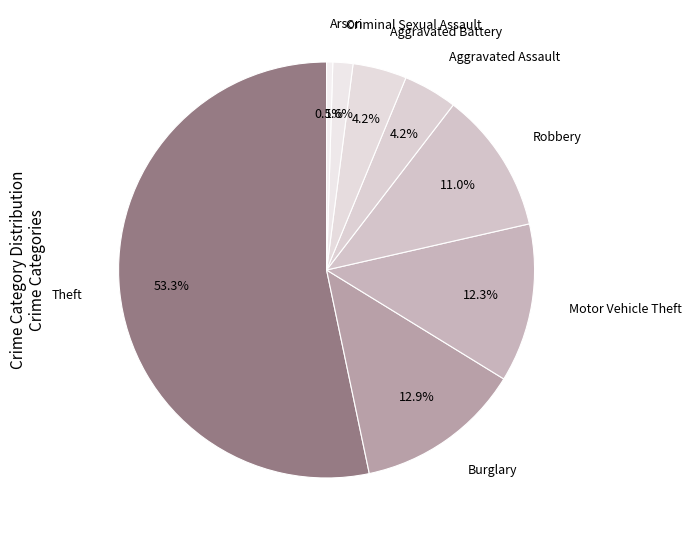

How many segments does this pie chart have?

8